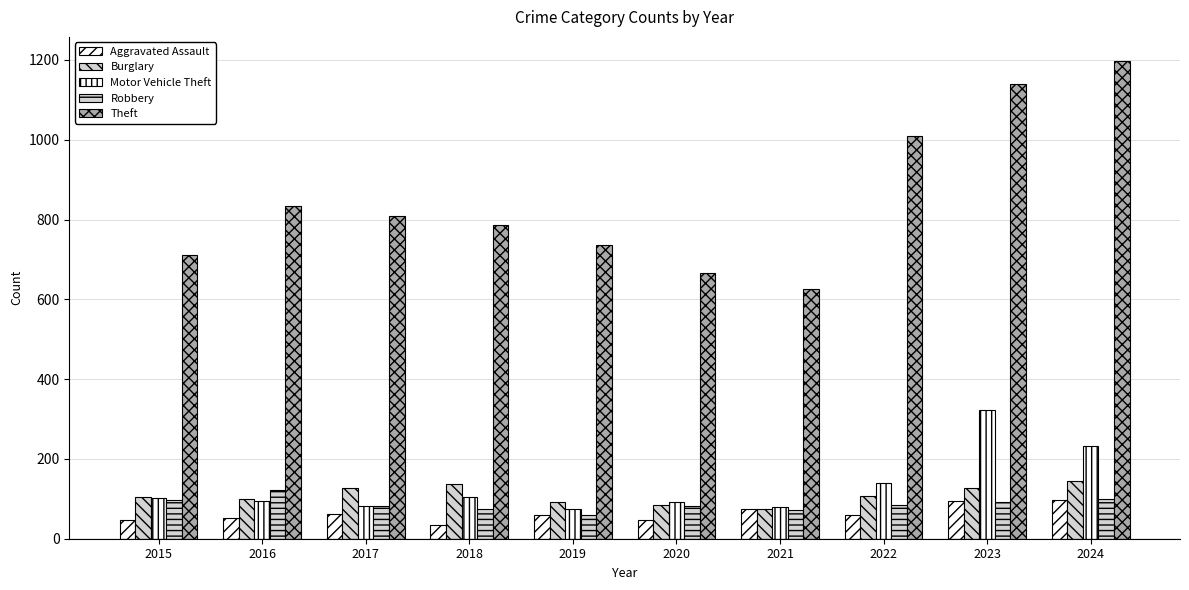

Count the number of data series in this chart.

5